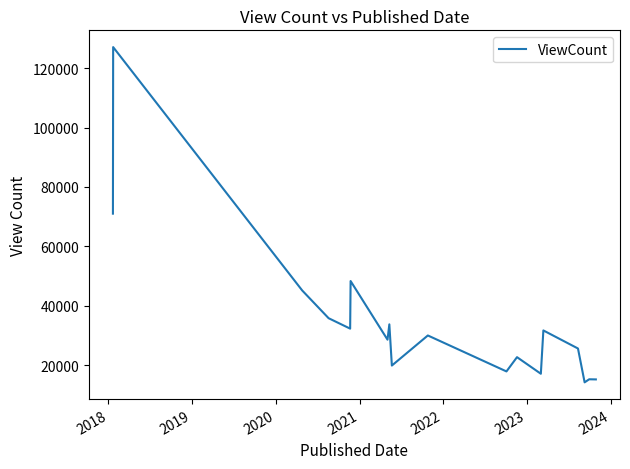

What is the minimum value shown in the chart?

14164